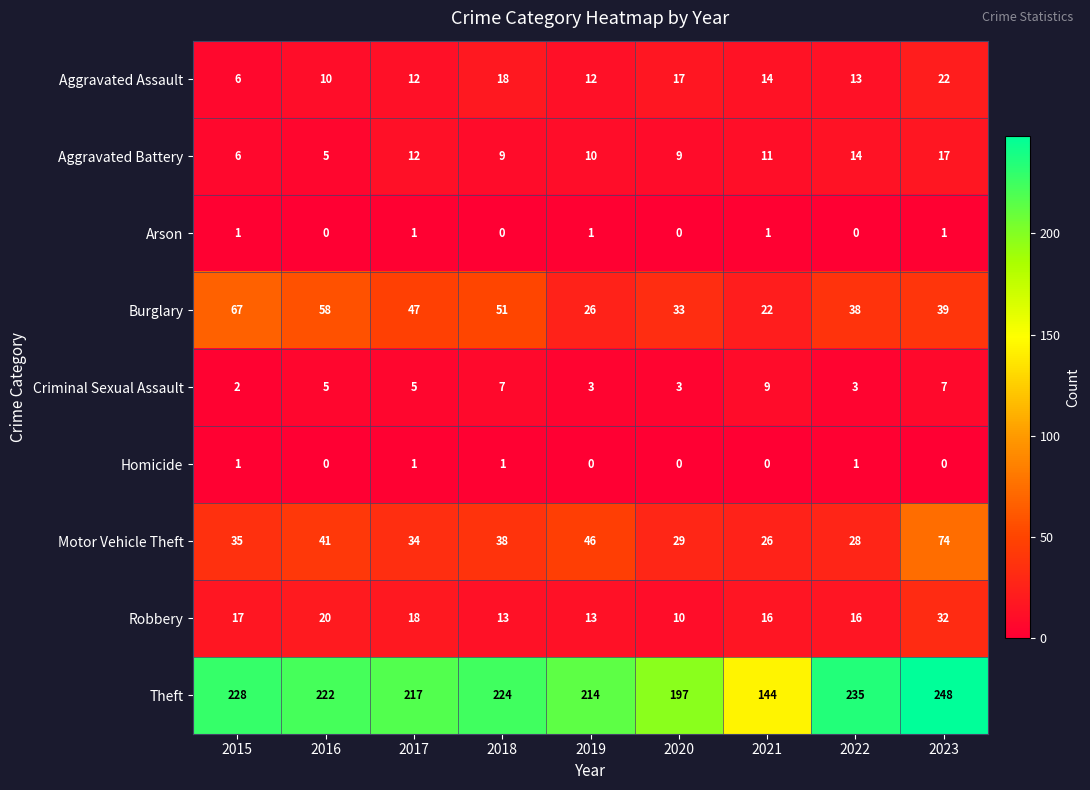

What is the sum of the Aggravated Battery values at 2021 and 2022?

25